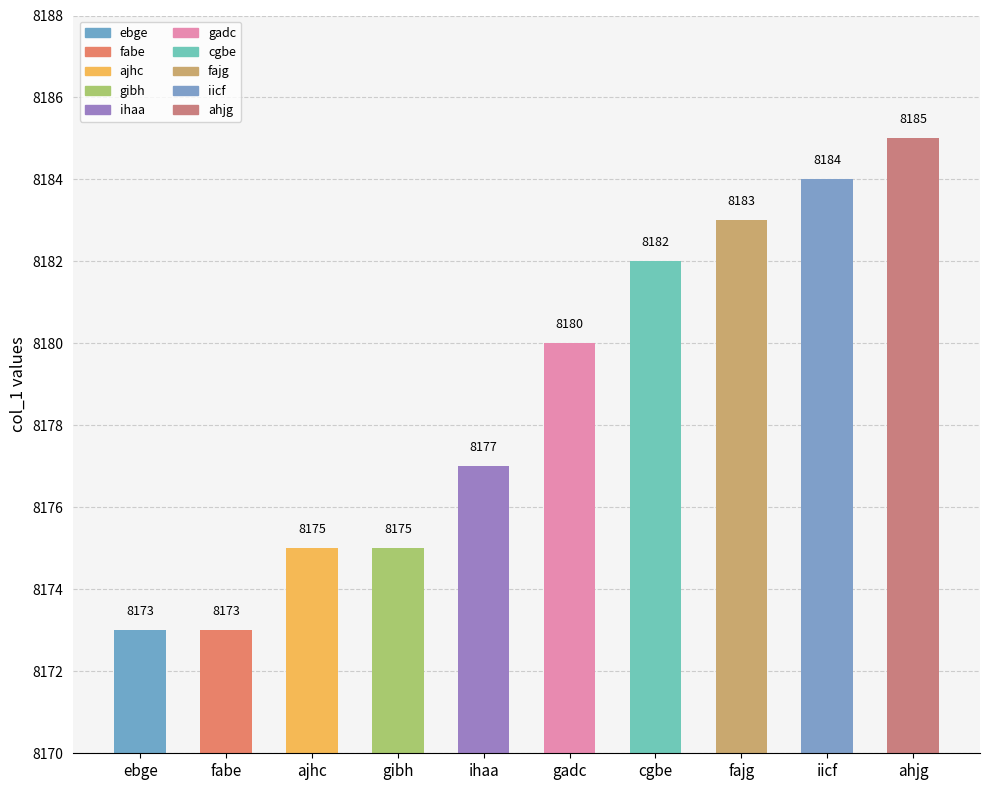

True or false: the data shows 8180 at gadc.

True